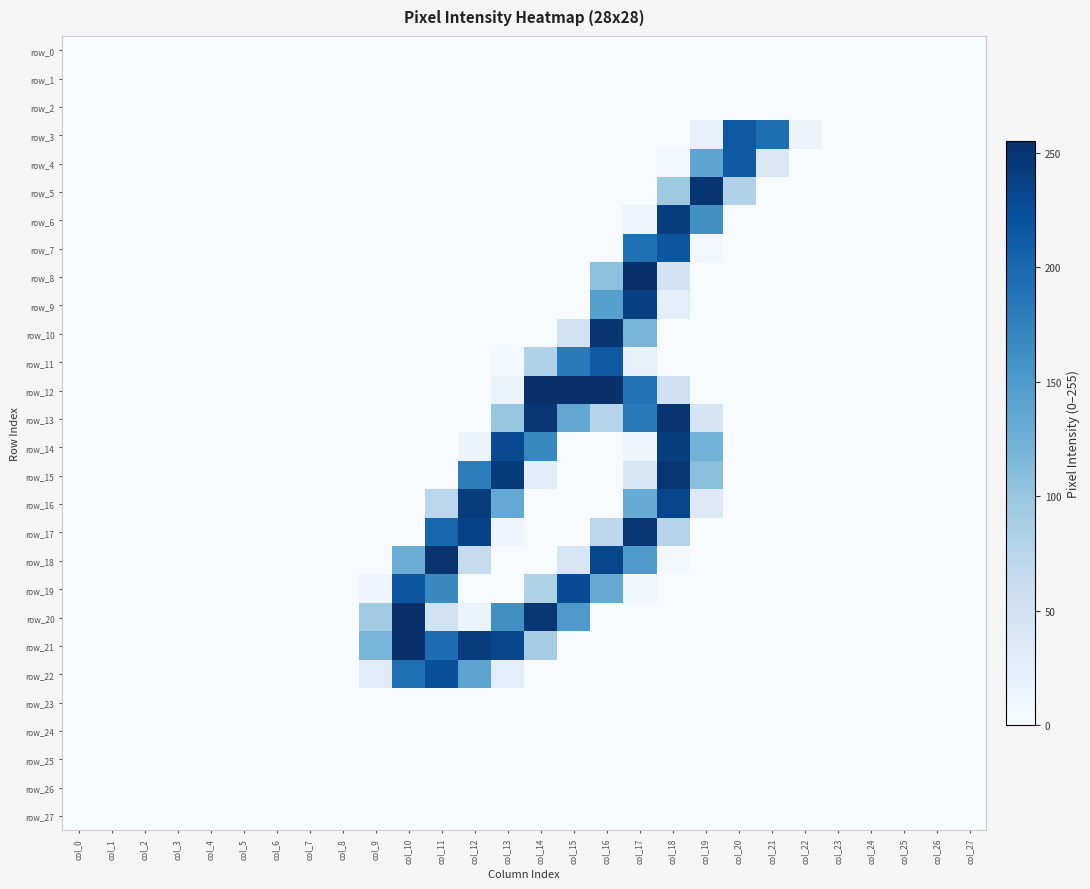

List the series in order of their peak value, lowest first.

row_0, row_1, row_2, row_23, row_24, row_25, row_26, row_27, row_4, row_3, row_11, row_7, row_22, row_19, row_9, row_6, row_14, row_16, row_15, row_17, row_10, row_13, row_5, row_18, row_12, row_20, row_21, row_8